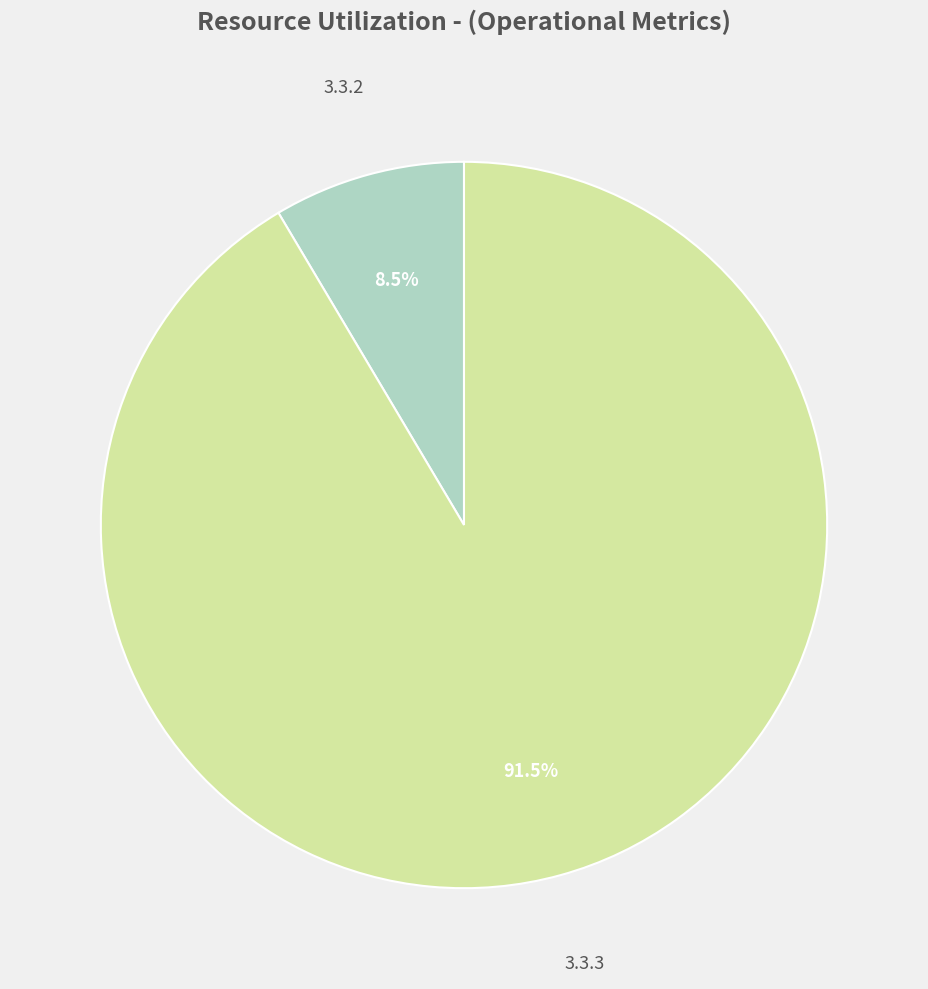

Is there any slice that represents more than half of the pie?

Yes